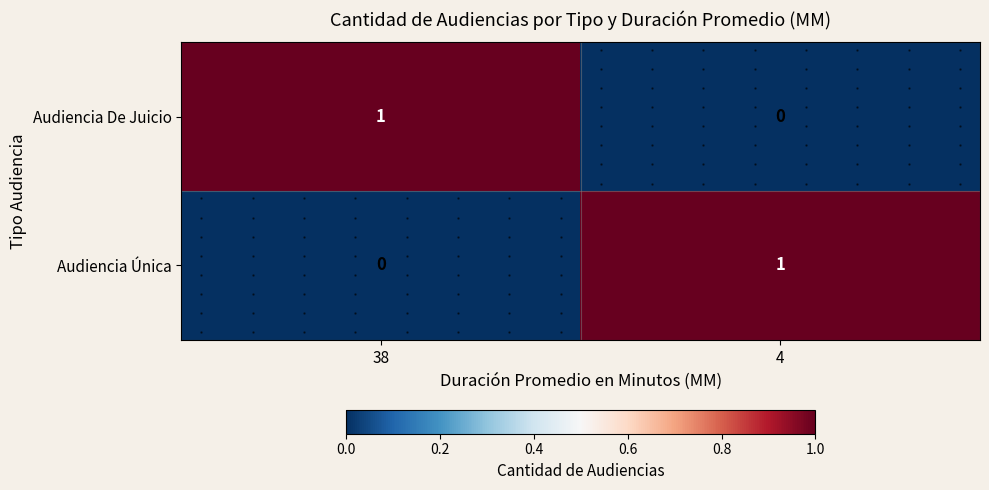

What is the total value across all series at 38?

1